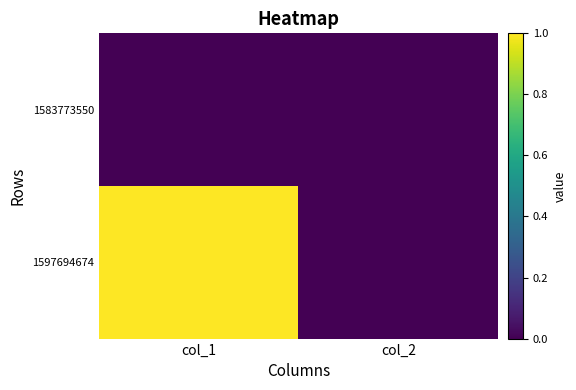

Between col_1 and col_2, which series saw the biggest shift?

1597694674